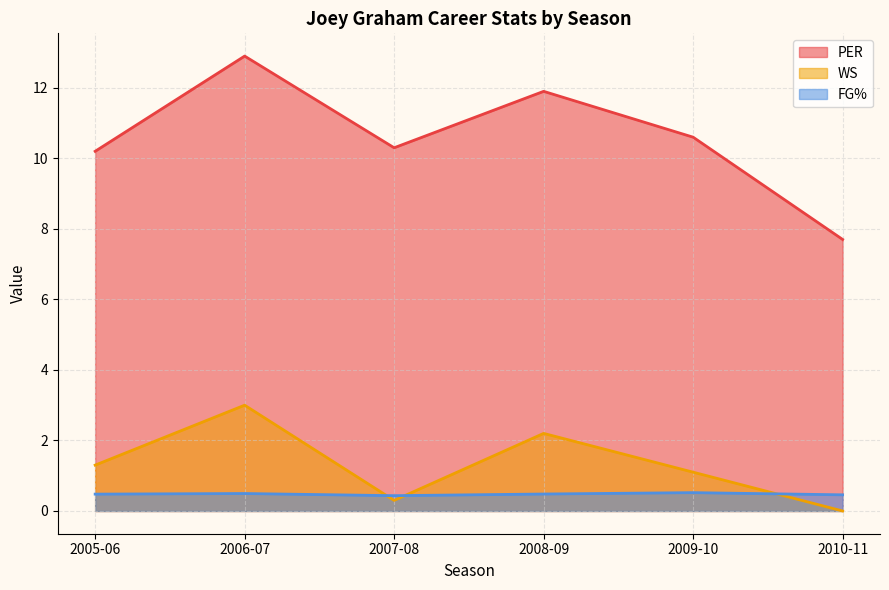

What value does the PER series have at 2006-07?

12.9